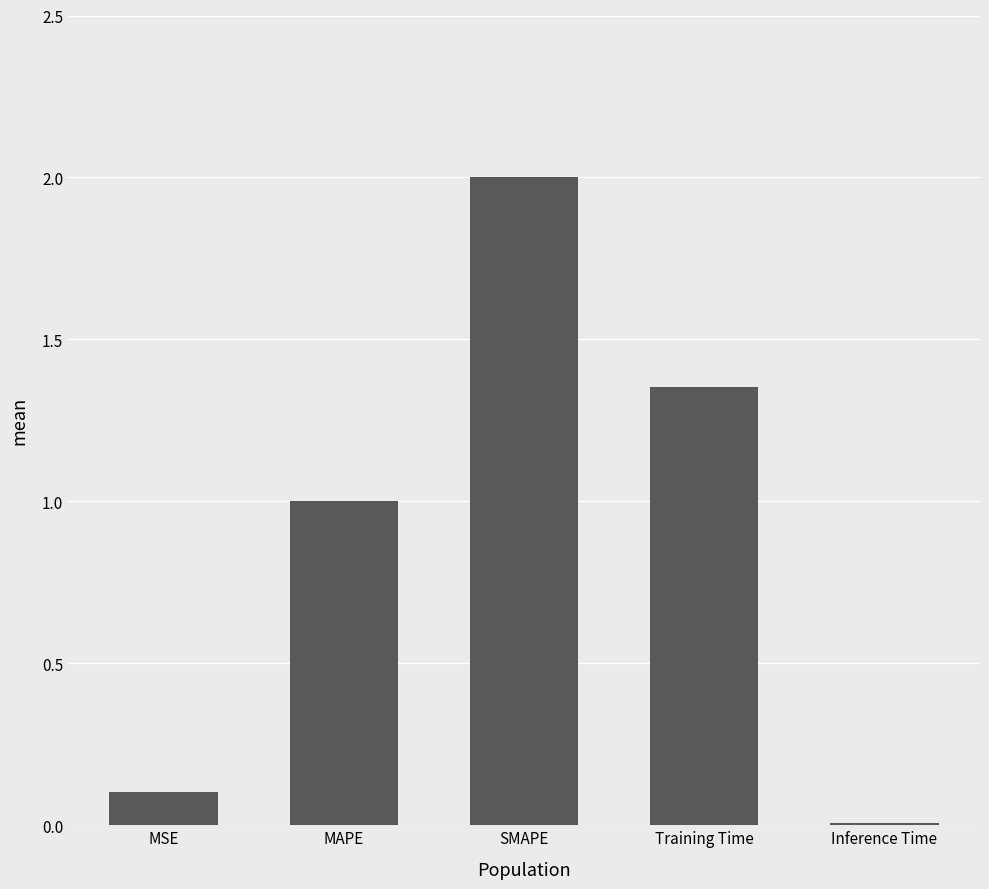

The value at SMAPE is 1.2. True or false?

False